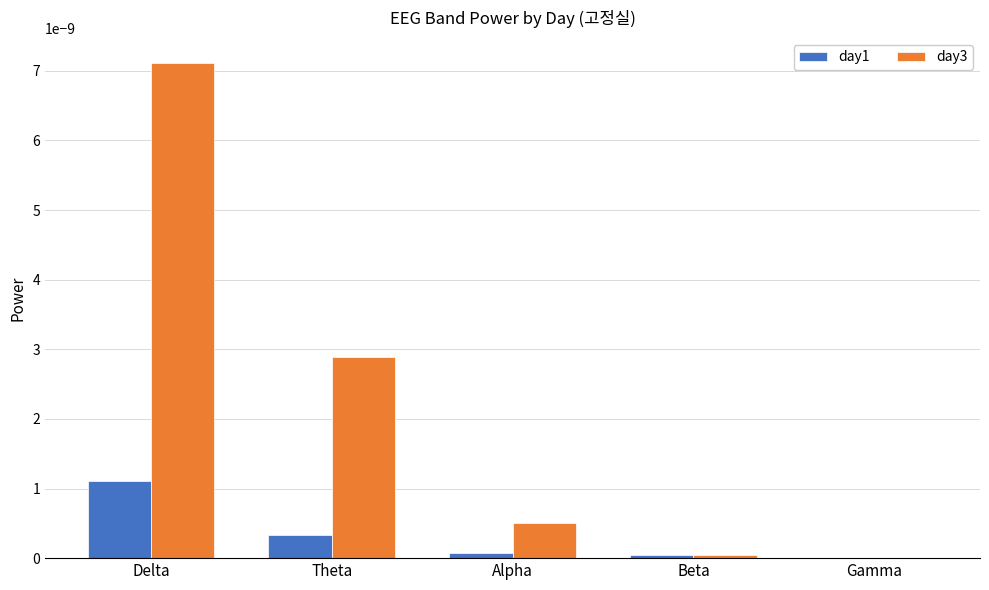

Is it true that day1 equals 0.0 at Beta?

True